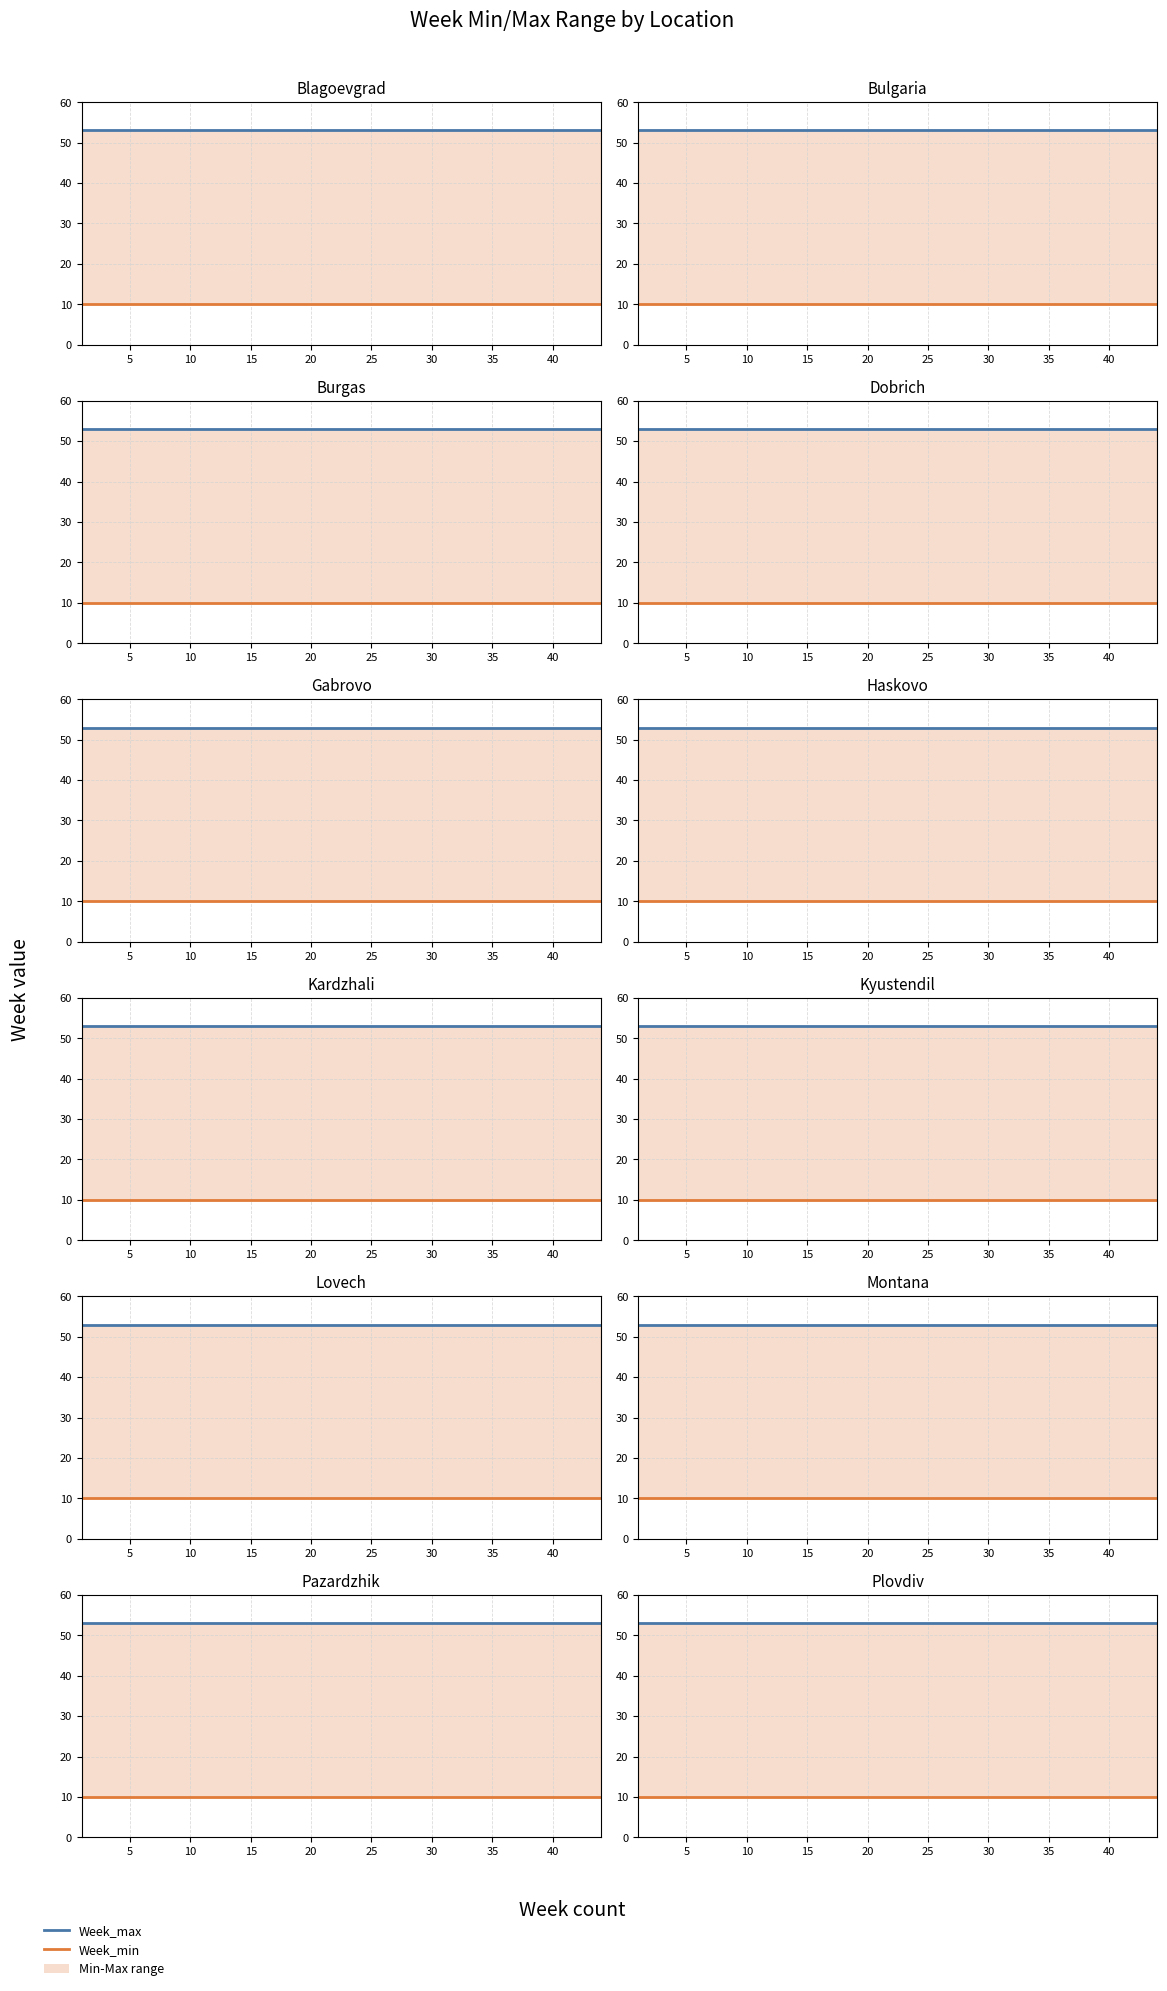

List the labels in order of Week_max value, smallest first.

Blagoevgrad, Bulgaria, Burgas, Dobrich, Gabrovo, Haskovo, Kardzhali, Kyustendil, Lovech, Montana, Pazardzhik, Plovdiv